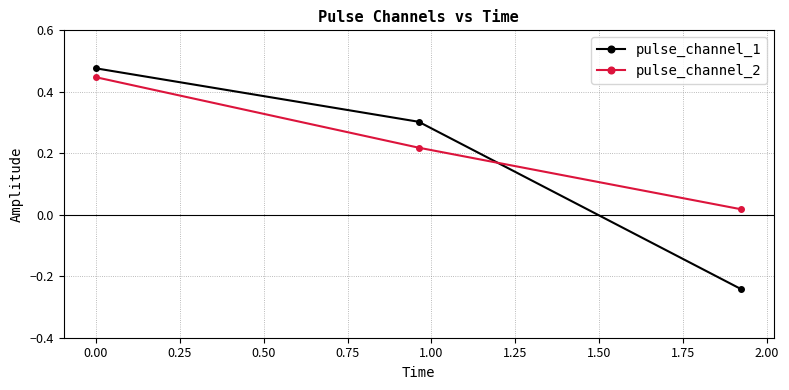

Which series has the largest range (max minus min)?

pulse_channel_1